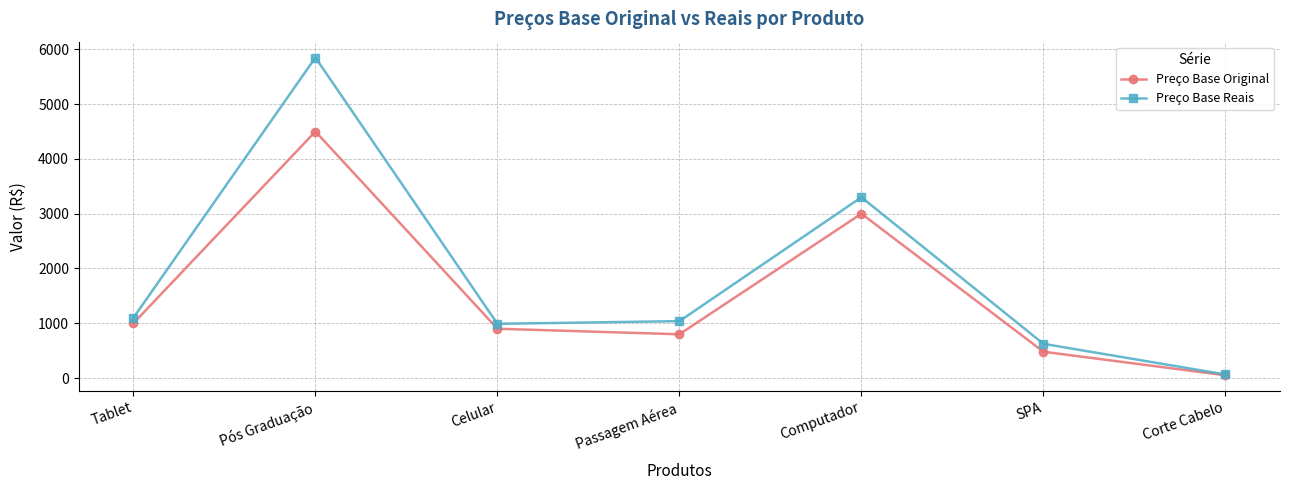

How many values in the Preço Base Reais series are below 1038?

3